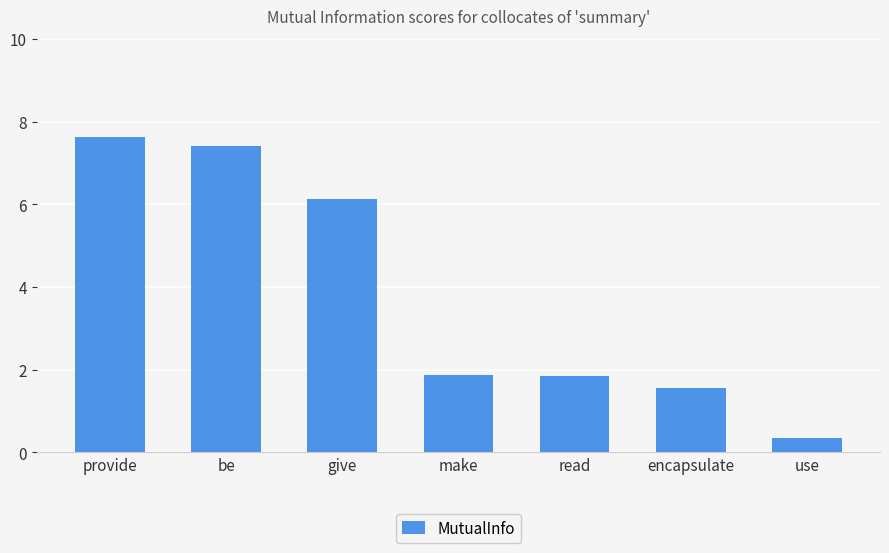

How many values exceed 1?

6